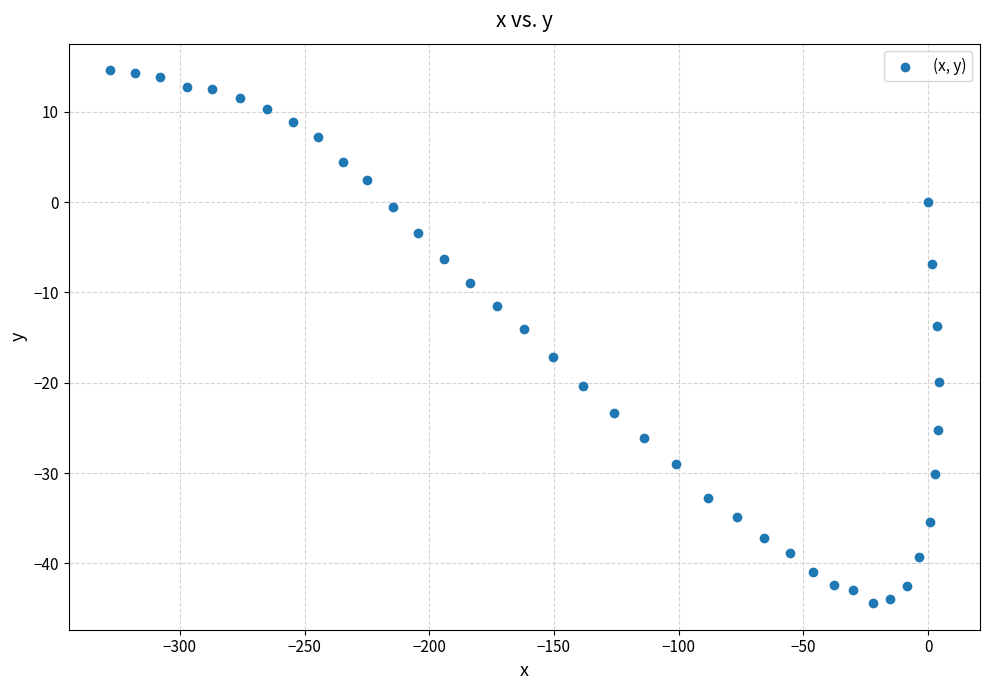

What is the range of X values (max minus min)?

332.1